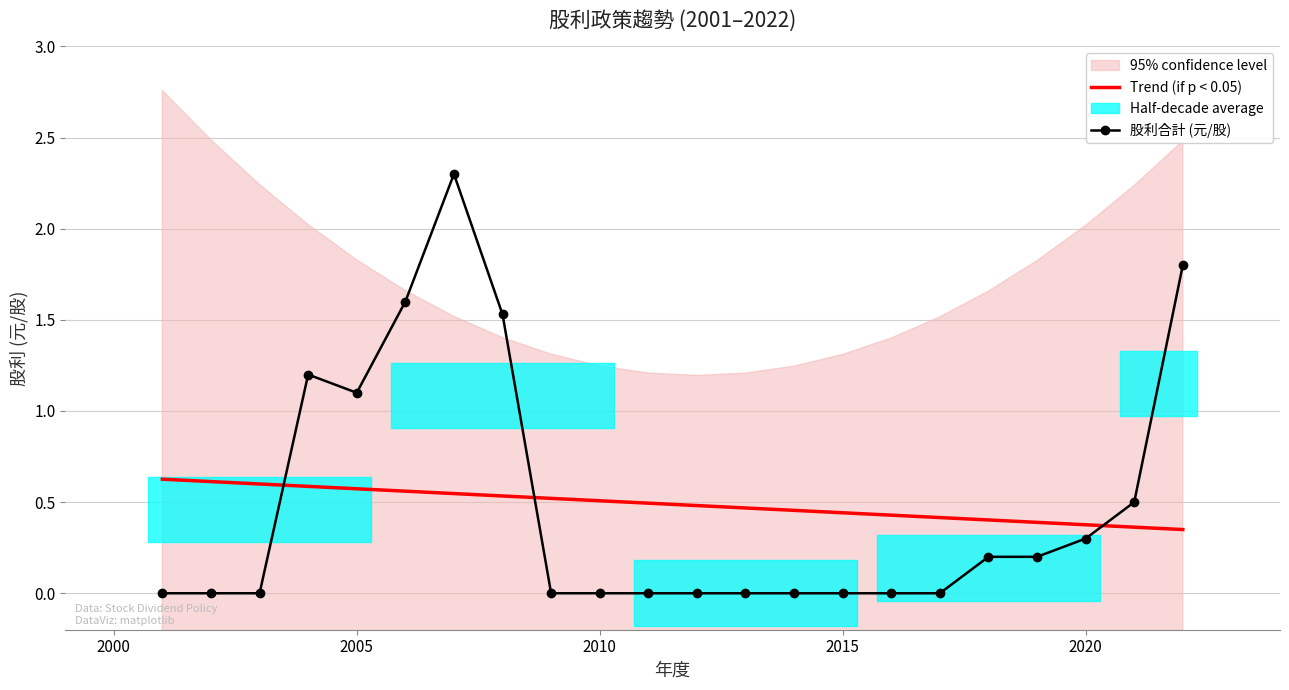

At which label is 股利合計 (元/股) closest to 1?

2005